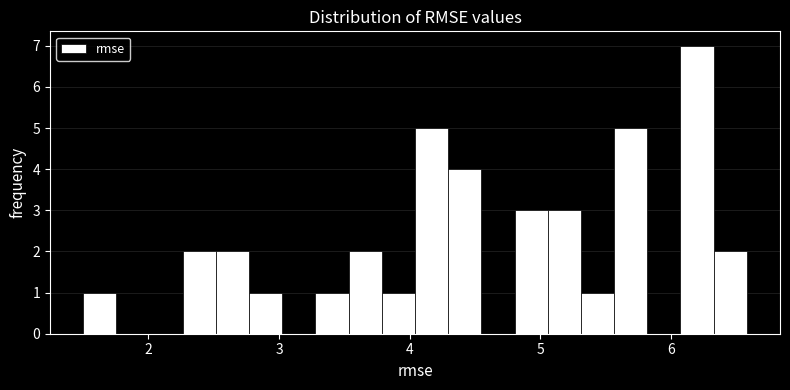

Around what value on the x-axis is the tallest bar? Give the approximate position of its centre, as read against the axis.

6.2